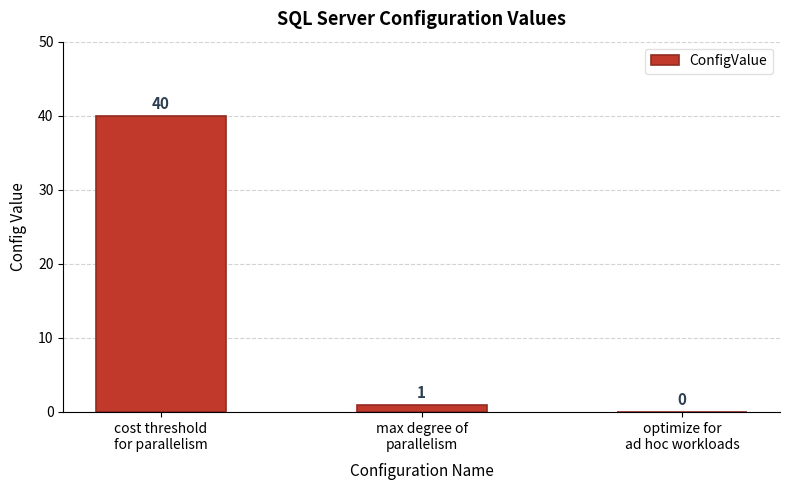

At which label is the value closest to 20?

max degree of
parallelism